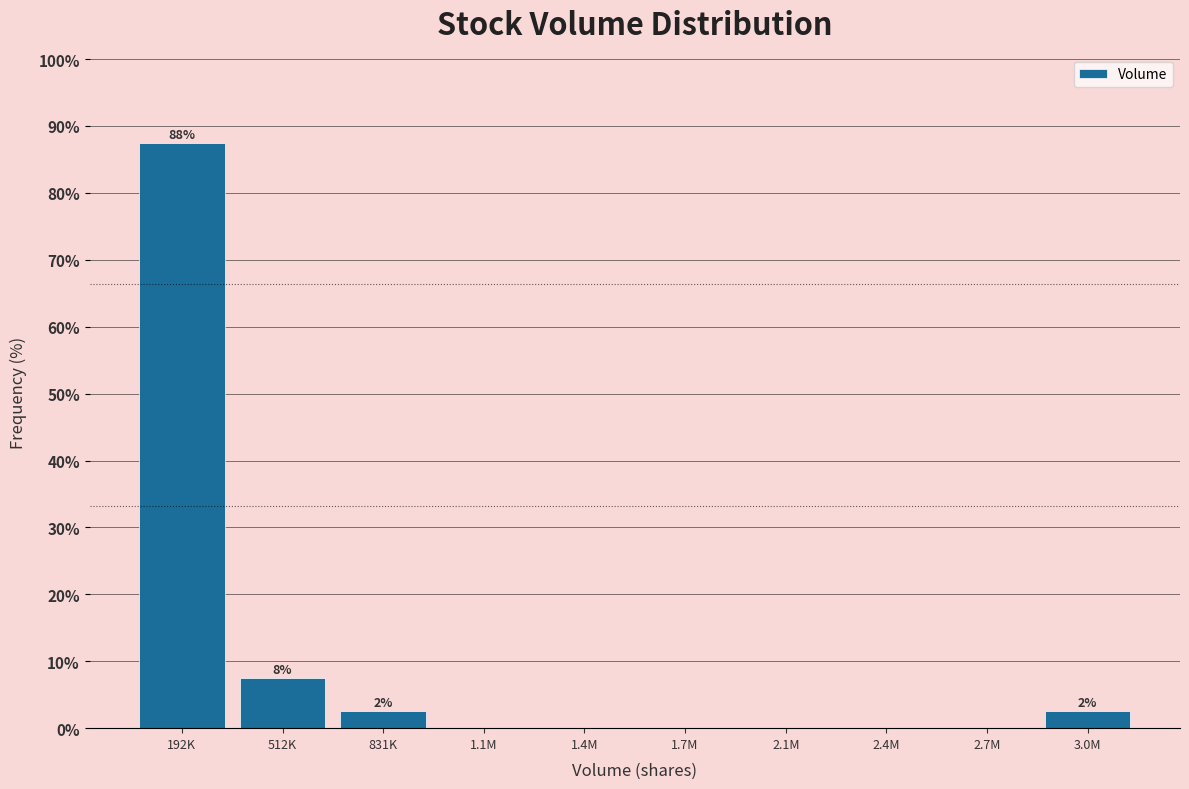

Reading right to left, transcribe all the data shown in this chart.

3.0M=2.5	2.7M=0.0	2.4M=0.0	2.1M=0.0	1.7M=0.0	1.4M=0.0	1.1M=0.0	831K=2.5	512K=7.5	192K=87.5